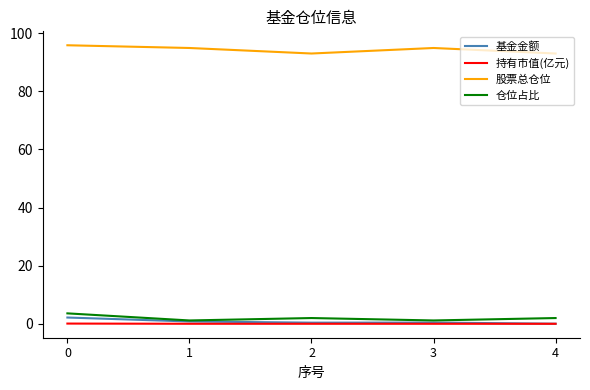

True or false: 基金金额 and 股票总仓位 intersect in this chart.

False